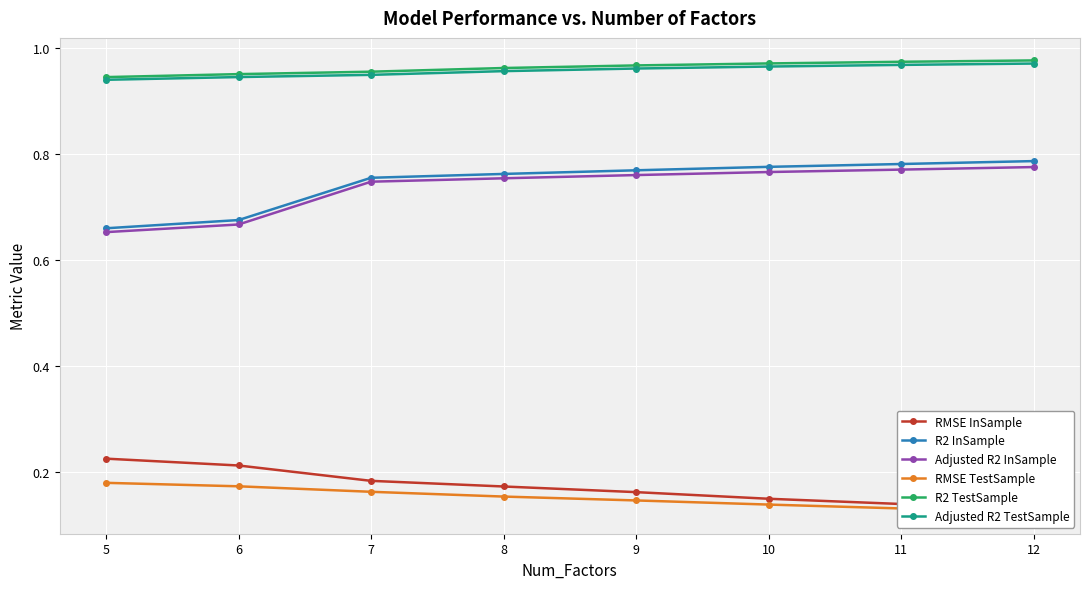

What is the highest value of the RMSE TestSample series?

0.2